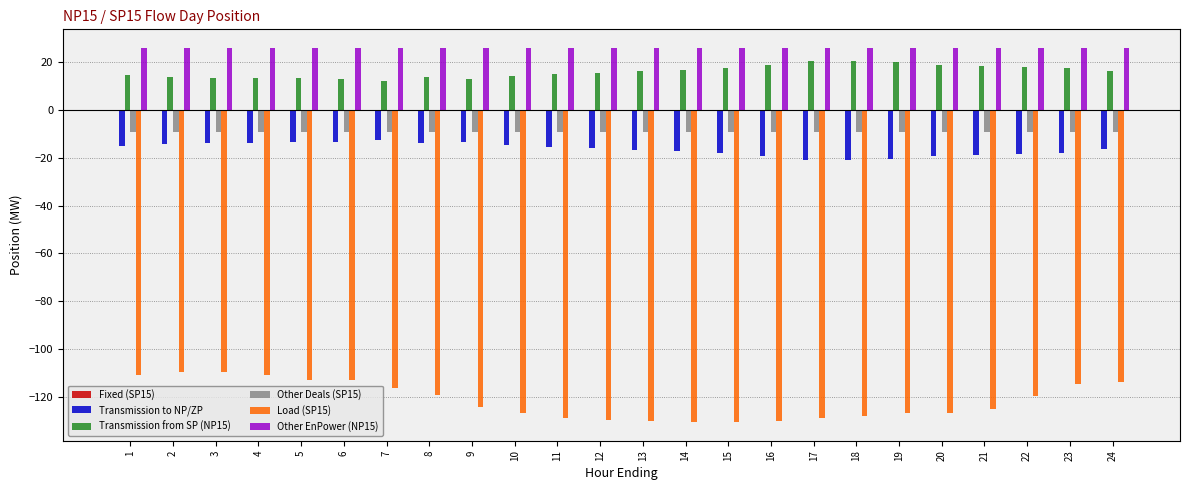

How many bars are there in total?

120